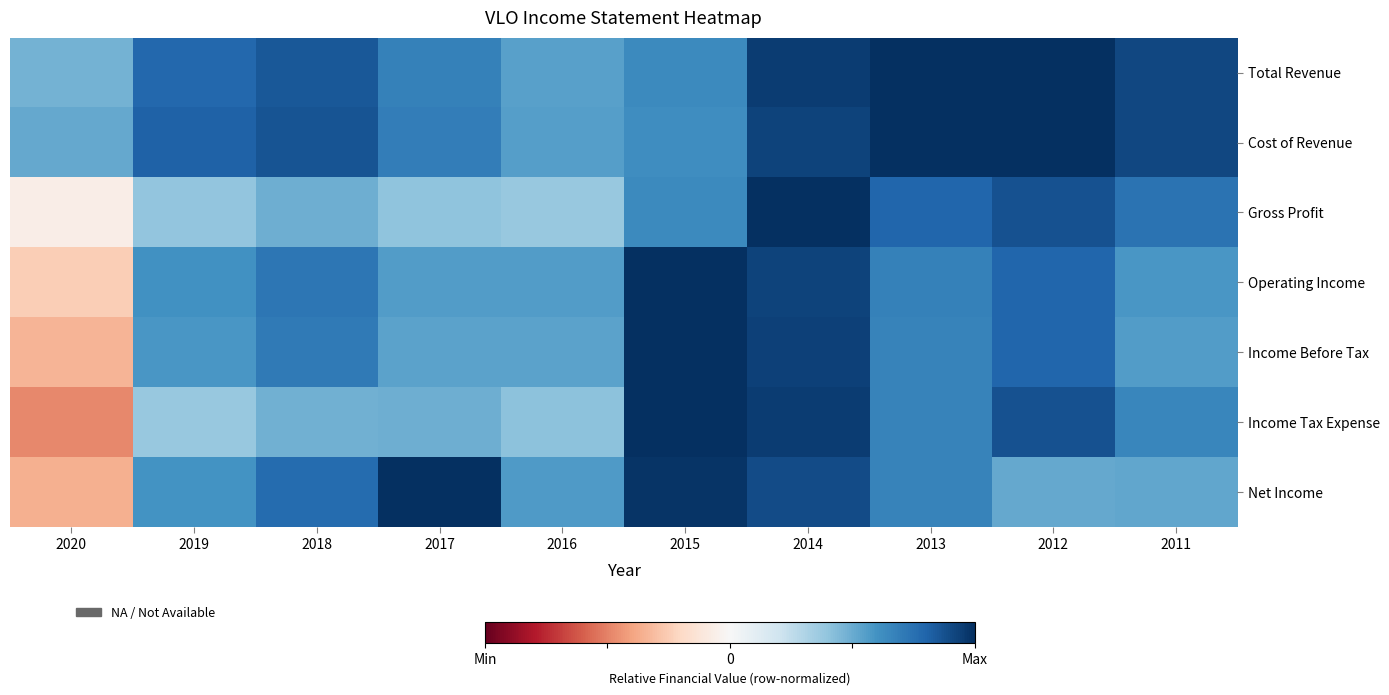

Which label corresponds to the smallest value in the chart?

2020